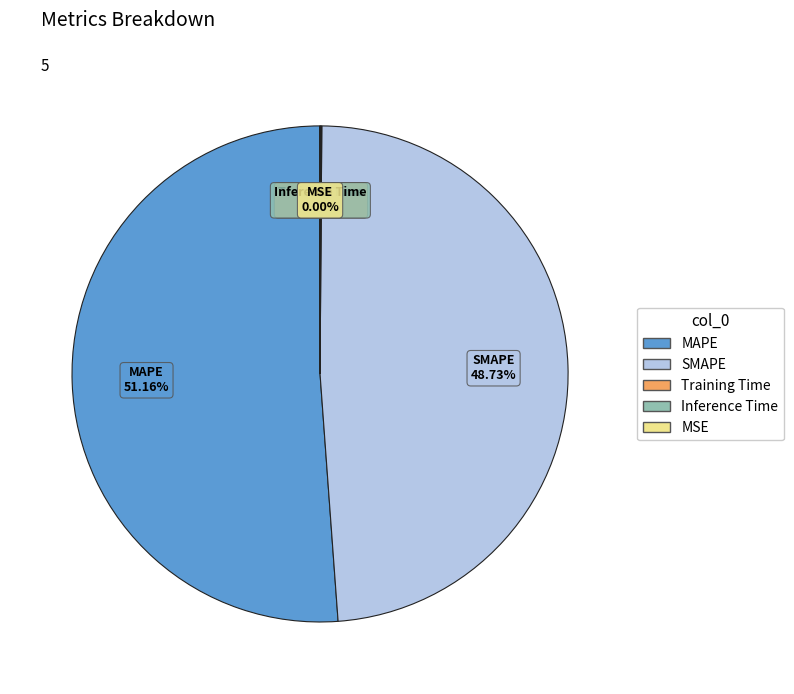

What is the largest slice in the pie chart?

MAPE